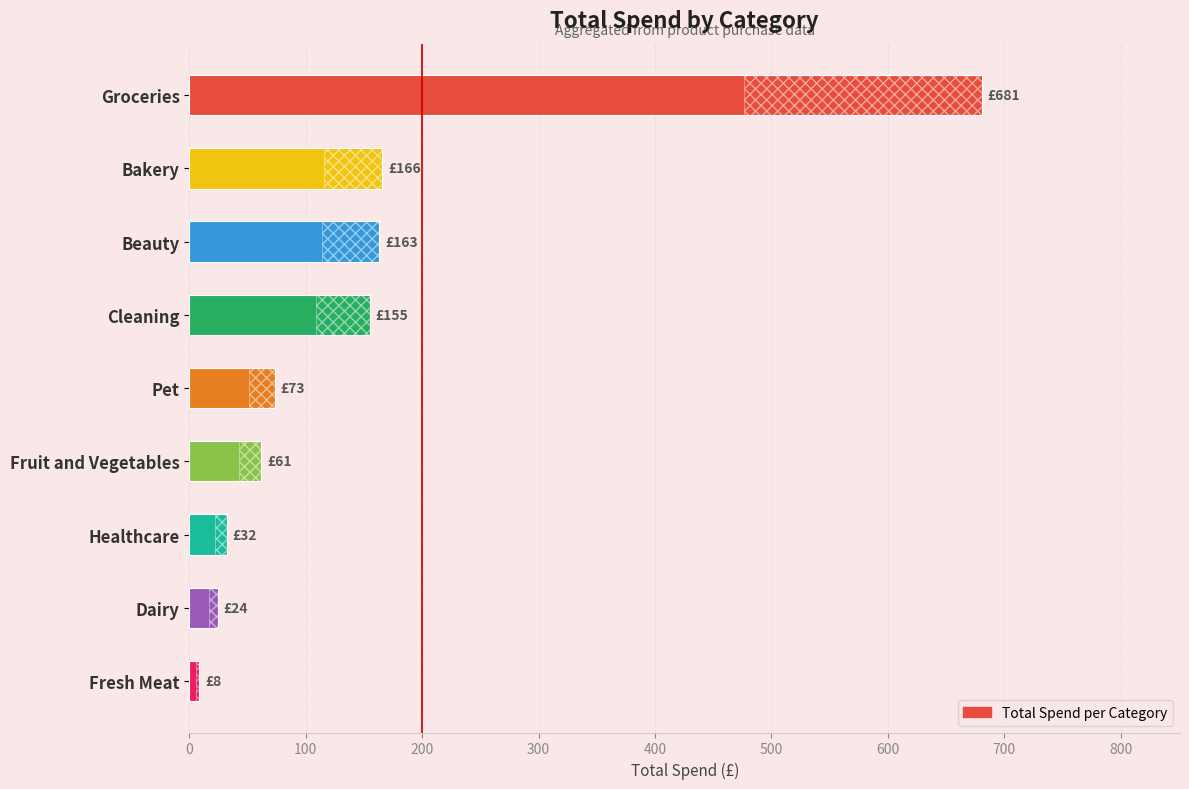

Which has a higher value, Healthcare or Fresh Meat?

Healthcare